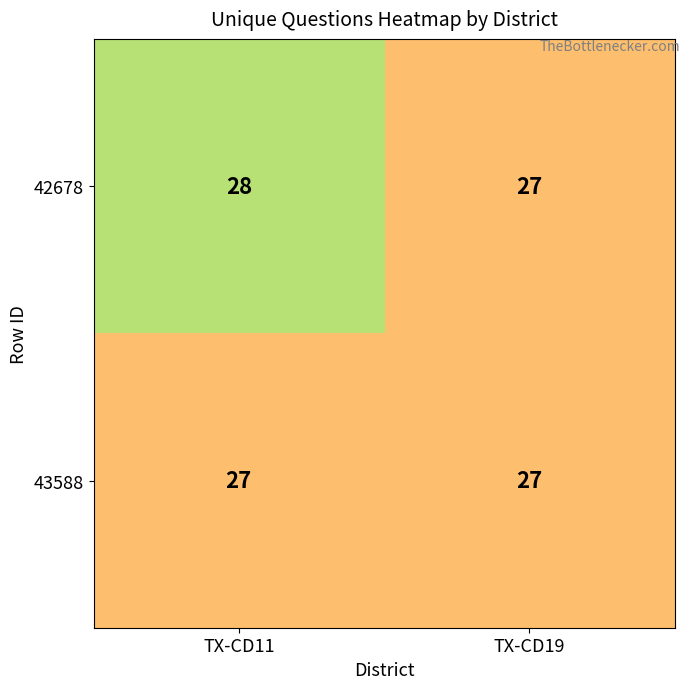

At TX-CD11, list the series in order from largest to smallest.

42678, 43588